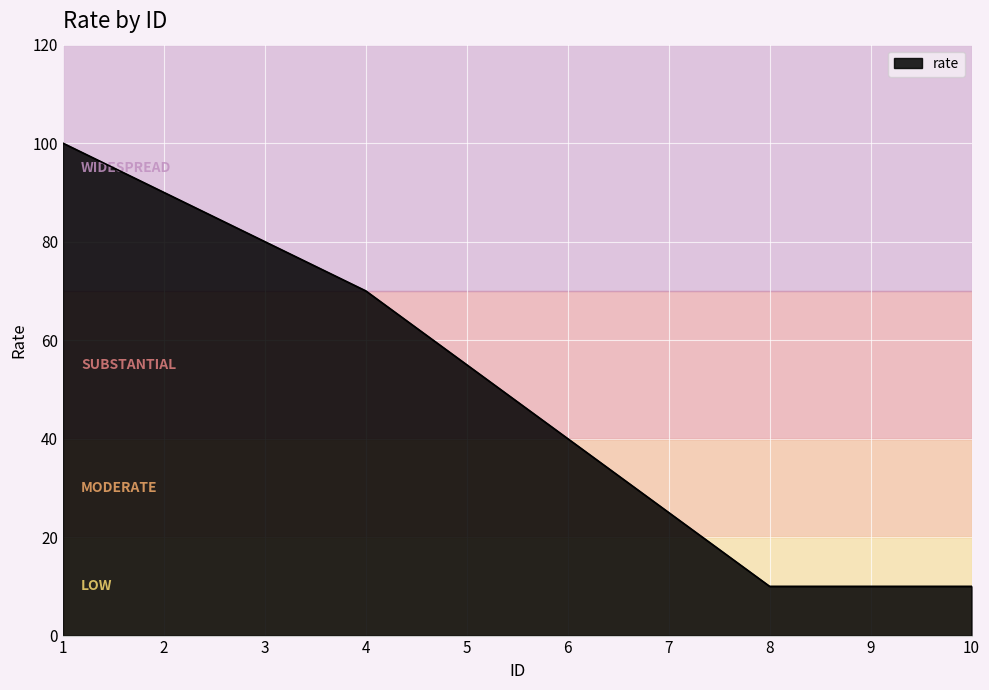

True or false: the data shows 10 at 9.

True